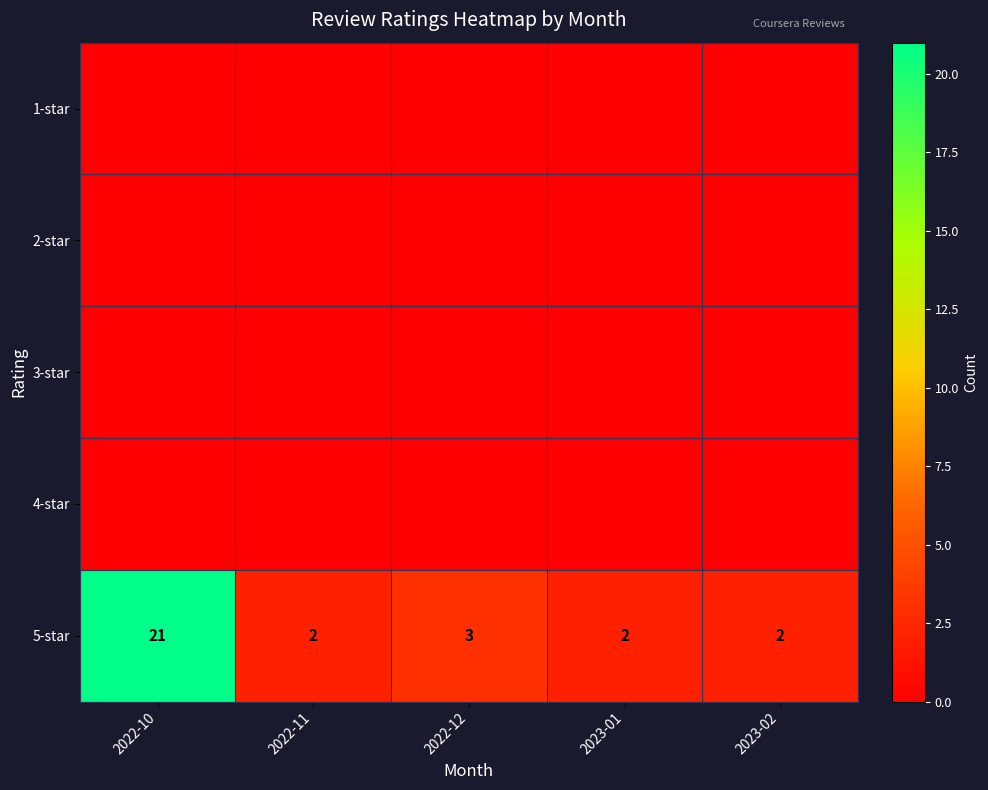

Reading right to left, list all the values displayed in this chart.

row_0: 2023-02=0	2023-01=0	2022-12=0	2022-11=0	2022-10=0
row_1: 2023-02=0	2023-01=0	2022-12=0	2022-11=0	2022-10=0
row_2: 2023-02=0	2023-01=0	2022-12=0	2022-11=0	2022-10=0
row_3: 2023-02=0	2023-01=0	2022-12=0	2022-11=0	2022-10=0
row_4: 2023-02=2	2023-01=2	2022-12=3	2022-11=2	2022-10=21